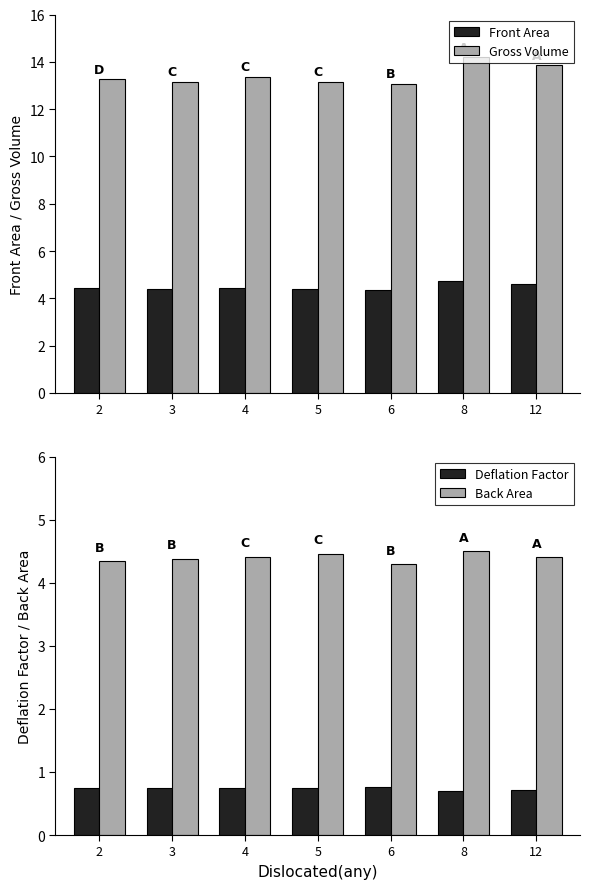

What is the value of the Back Area bar at the 6th from the left?

4.5